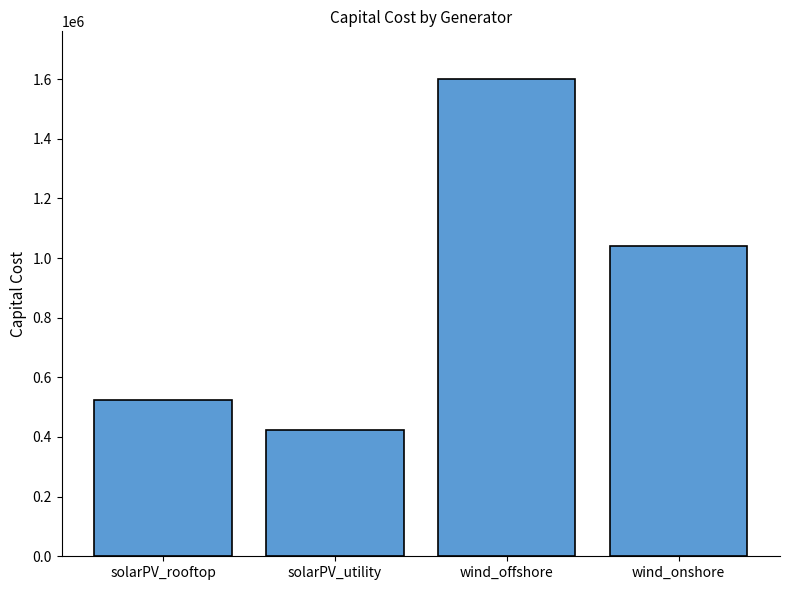

Rank the categories by value from lowest to highest.

solarPV_utility, solarPV_rooftop, wind_onshore, wind_offshore